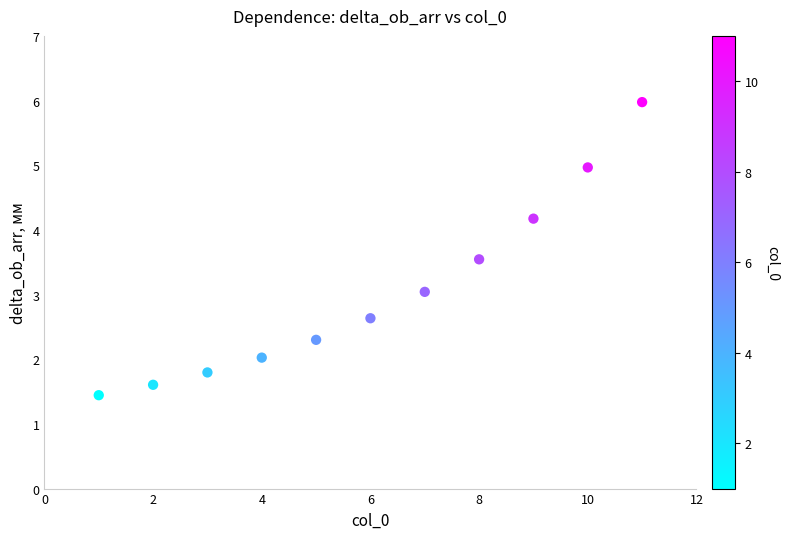

What is the average X value?

6.0